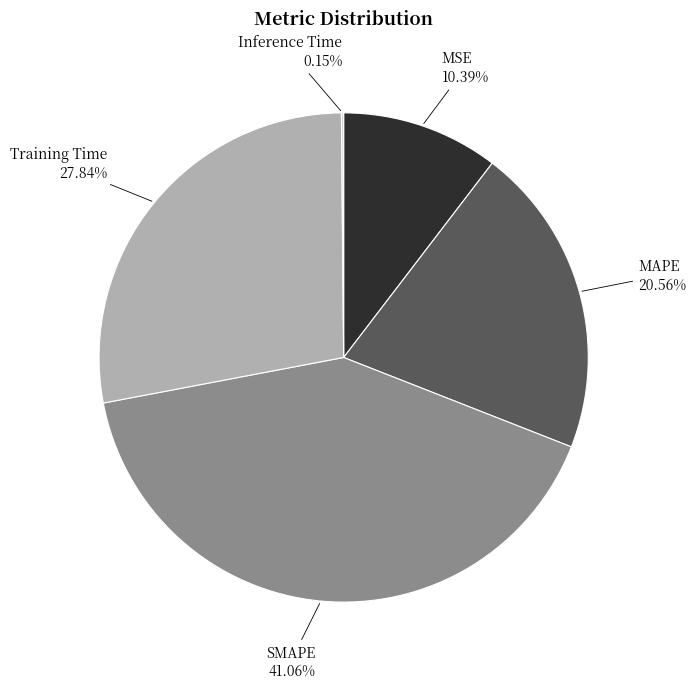

Do SMAPE and Training Time together represent more than half of the pie?

Yes